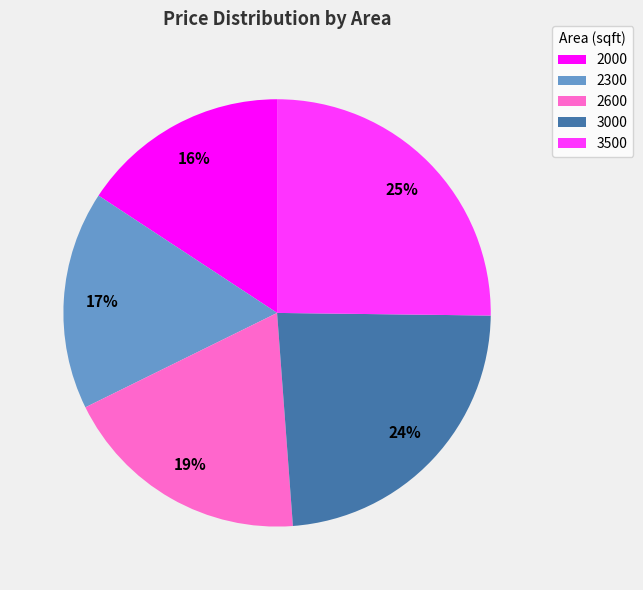

What percentage is the 2600 slice, to the nearest percent?

19%